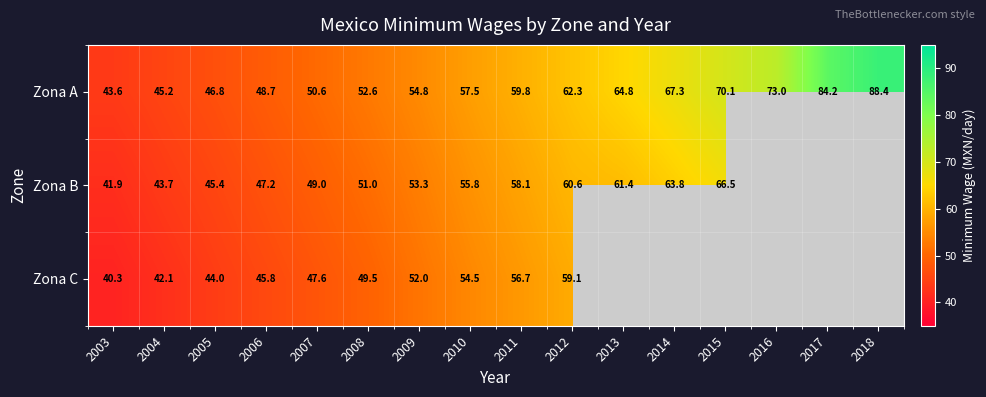

What is the average value of the Zona A series?

60.6